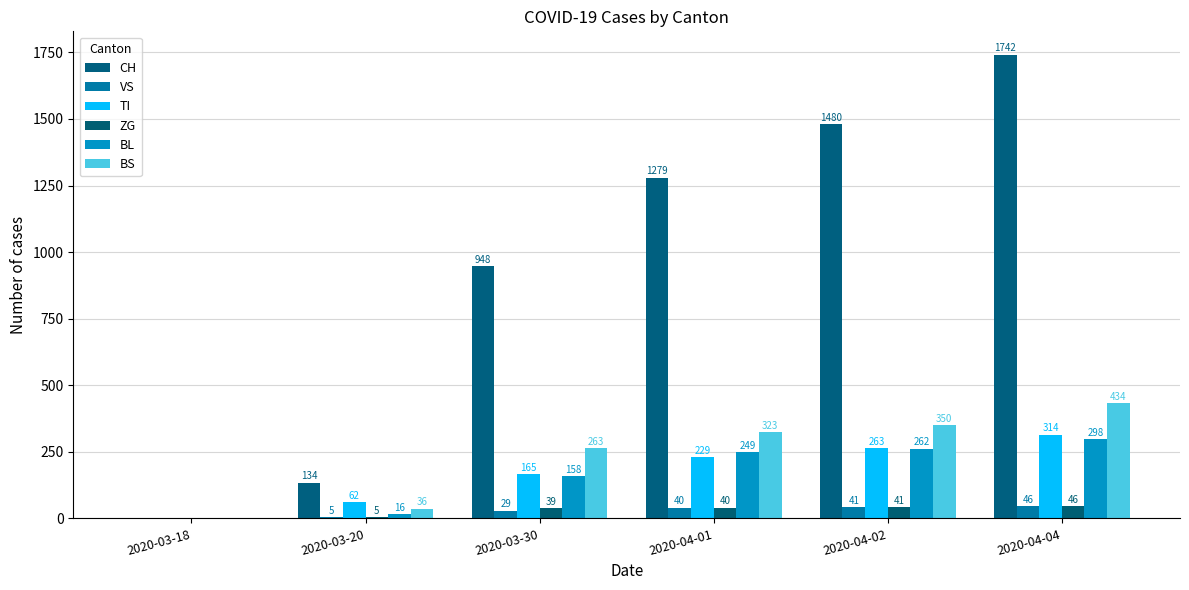

Count the number of data series in this chart.

6